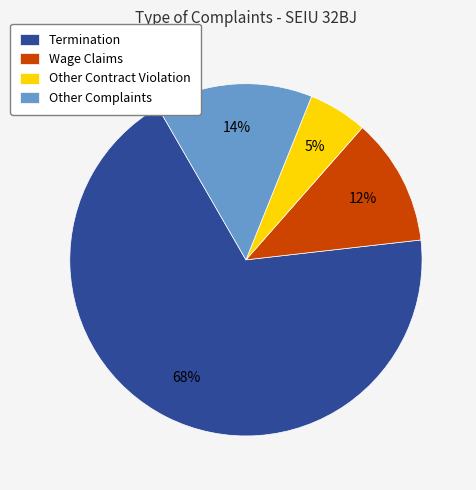

Which has a higher value, Wage Claims or Other Contract Violation?

Wage Claims